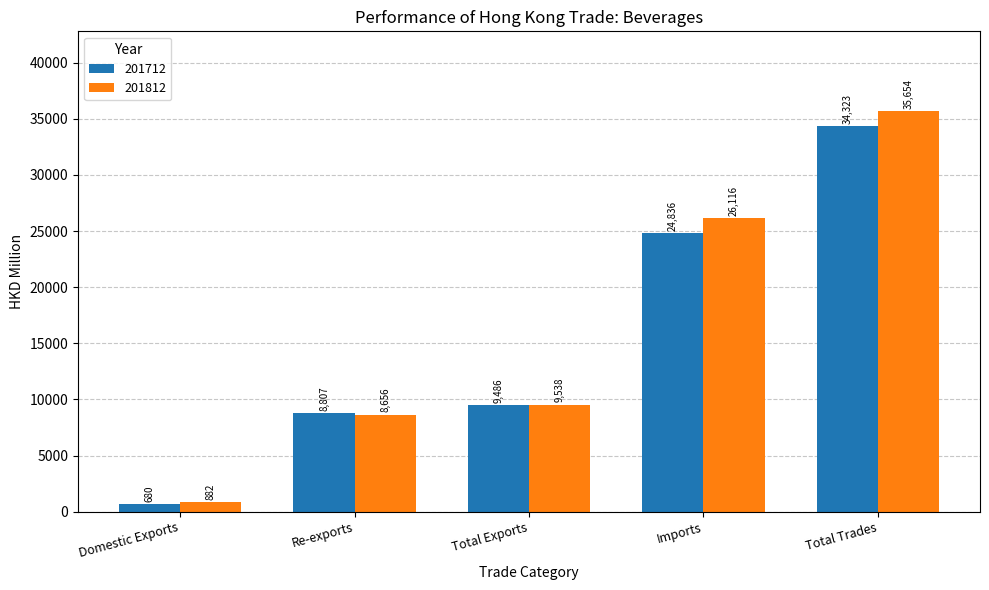

At how many categories does at least one series exceed 27131?

1